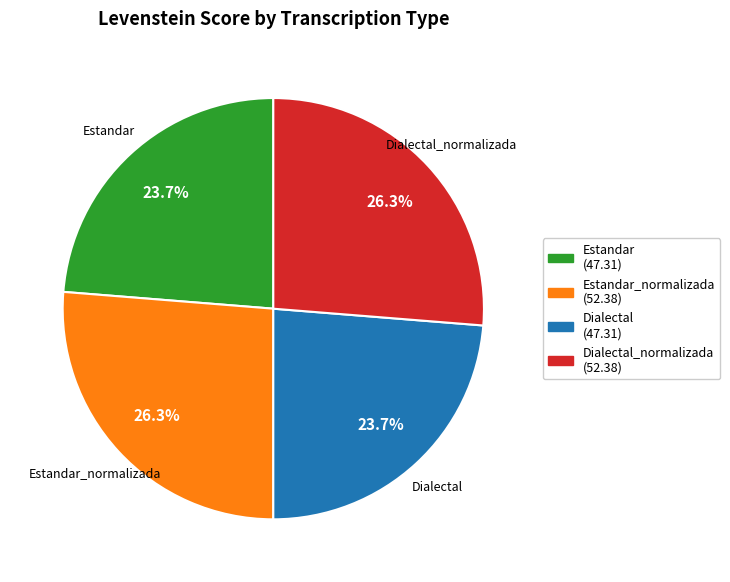

Is there a majority slice in this chart?

No